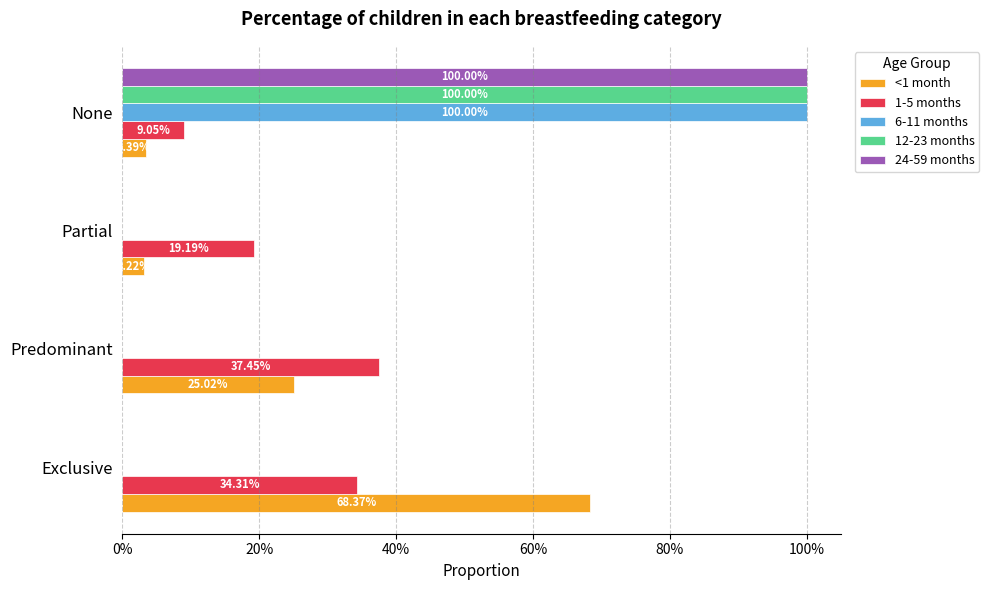

What is the maximum value shown in the chart?

1.0